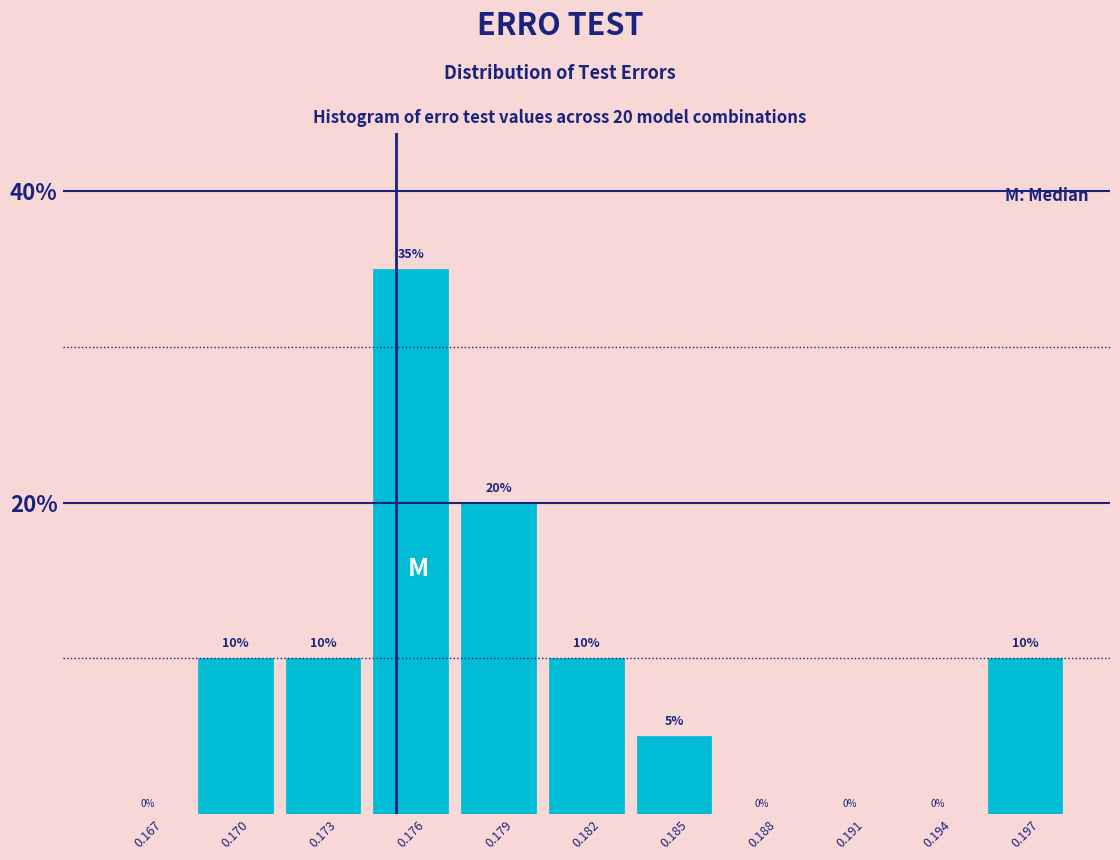

Reading right to left, what are all the values shown in this chart?

0.197=10	0.194=0	0.191=0	0.188=0	0.185=5	0.182=10	0.179=20	0.176=35	0.173=10	0.170=10	0.167=0